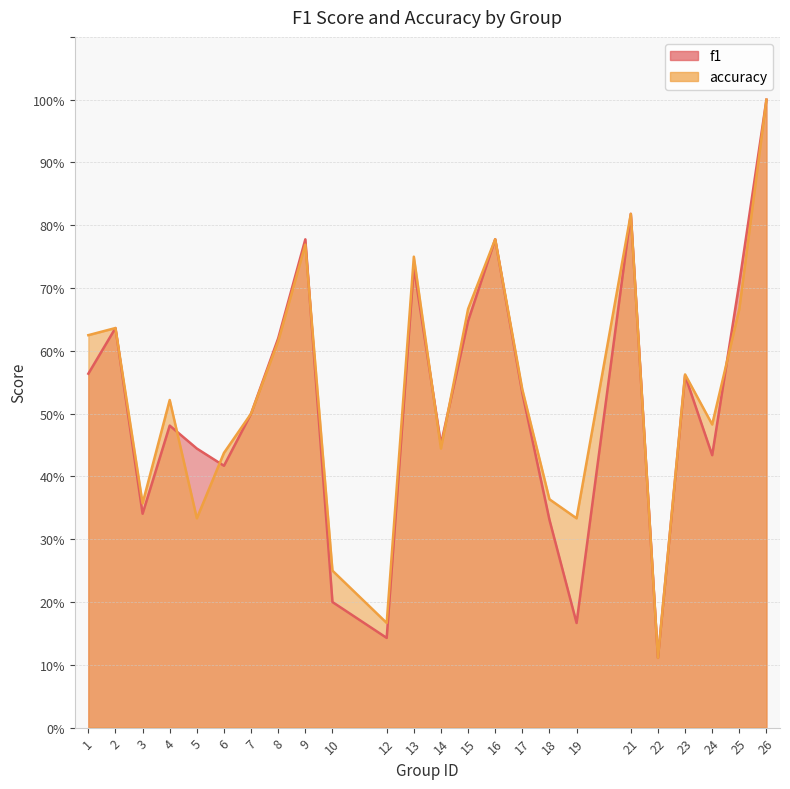

At which category is the sum across all series the highest?

26